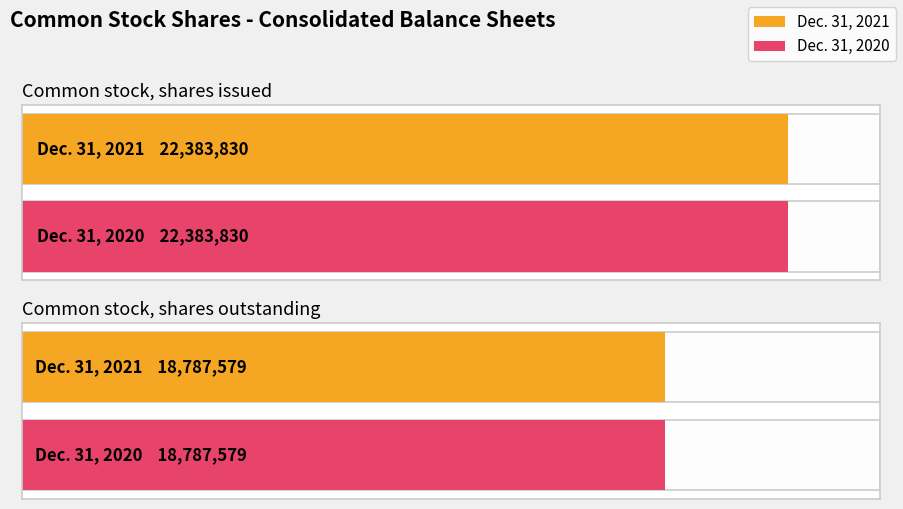

Rank the series by their maximum value, from lowest to highest.

Dec. 31, 2021, Dec. 31, 2020